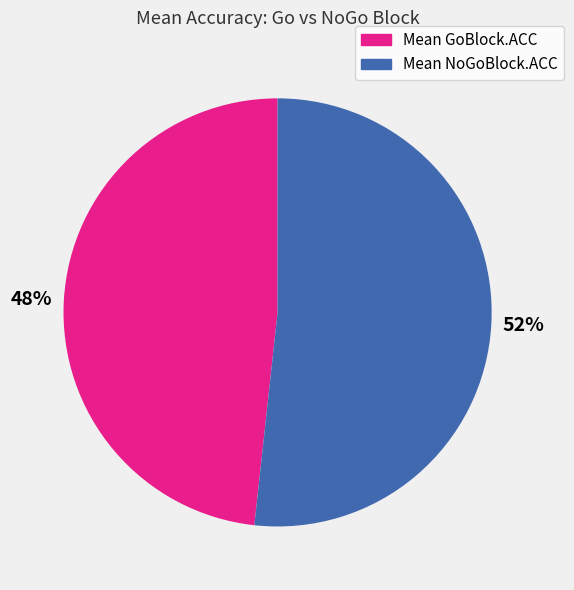

To the nearest percent, what is the combined percentage of Mean GoBlock.ACC and Mean NoGoBlock.ACC?

100%